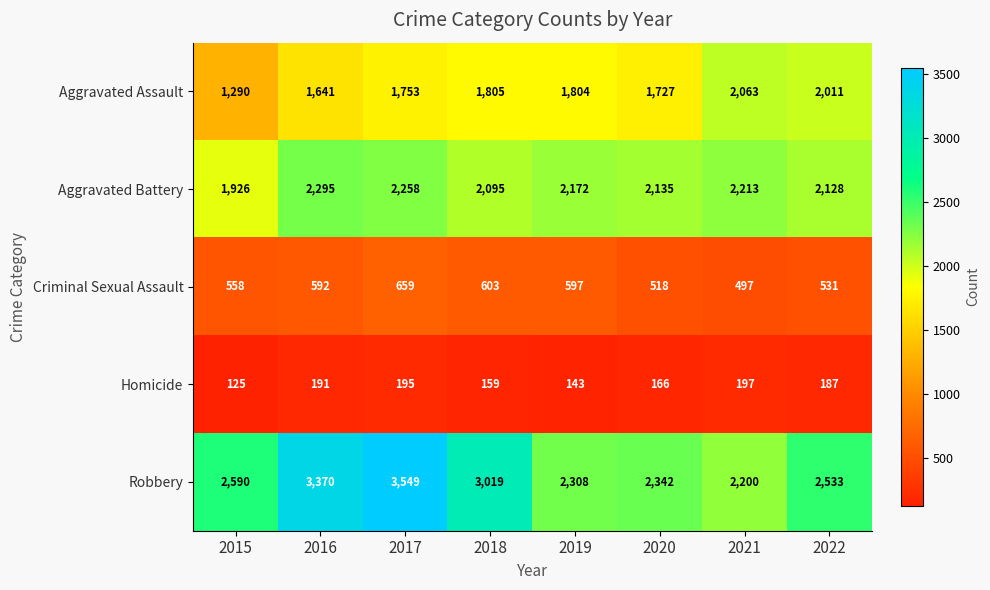

At which category is the sum across all series the highest?

2017